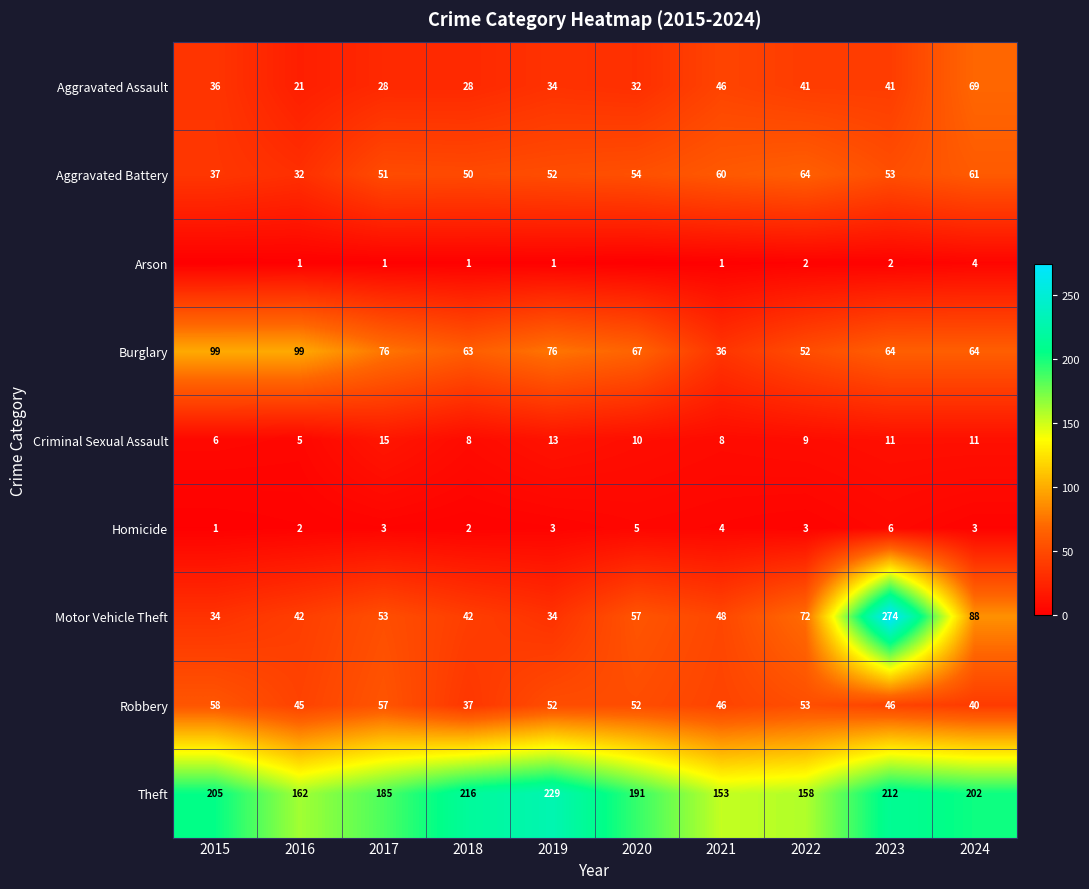

Which category has the lowest value in the Aggravated Battery series?

2016